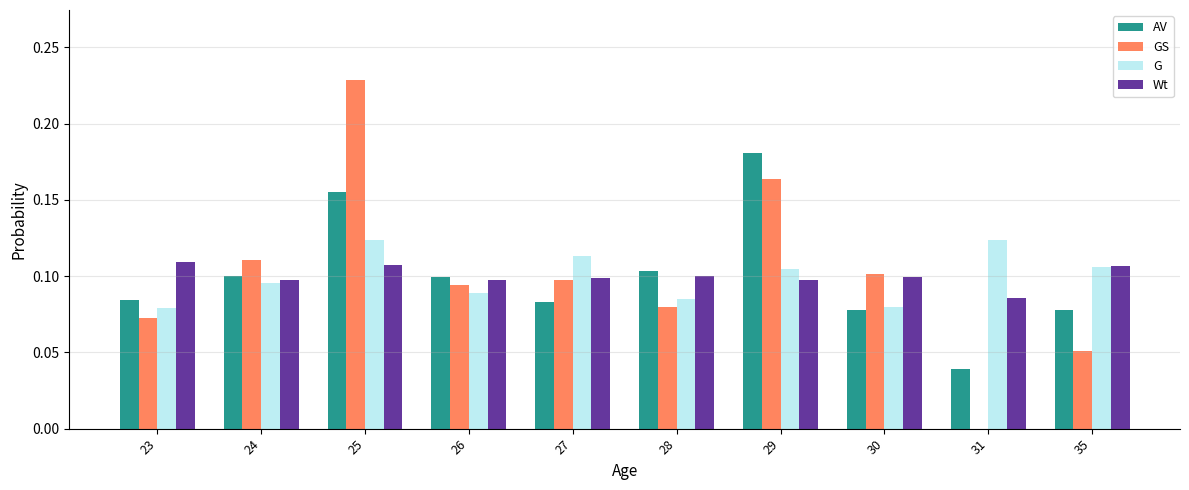

What is the total value across all series at 29?

0.5